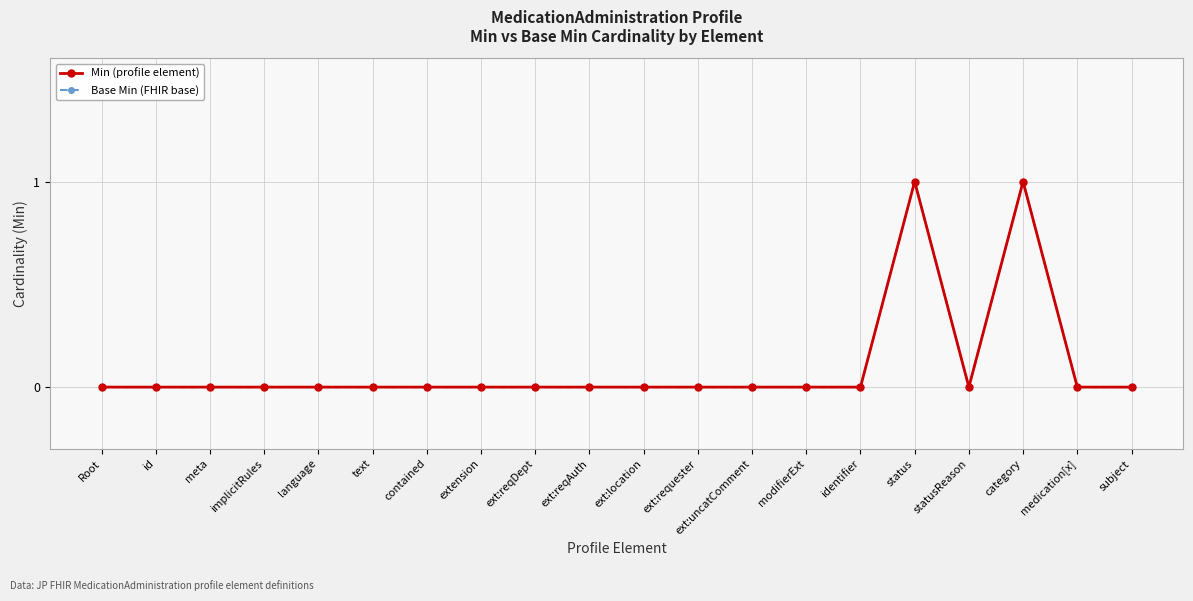

Rank the series at contained from lowest to highest value.

Min (profile element), Base Min (FHIR base)